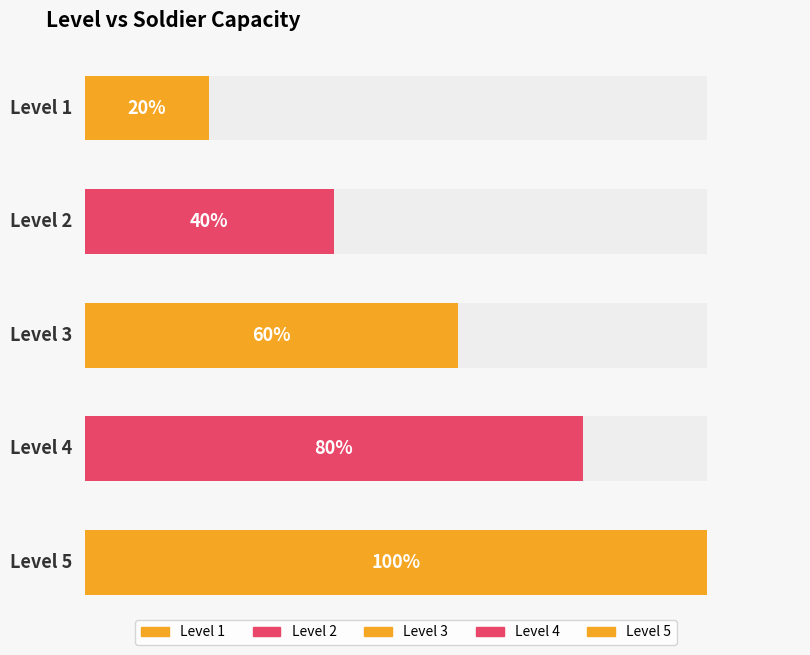

How many bars are there in total?

5